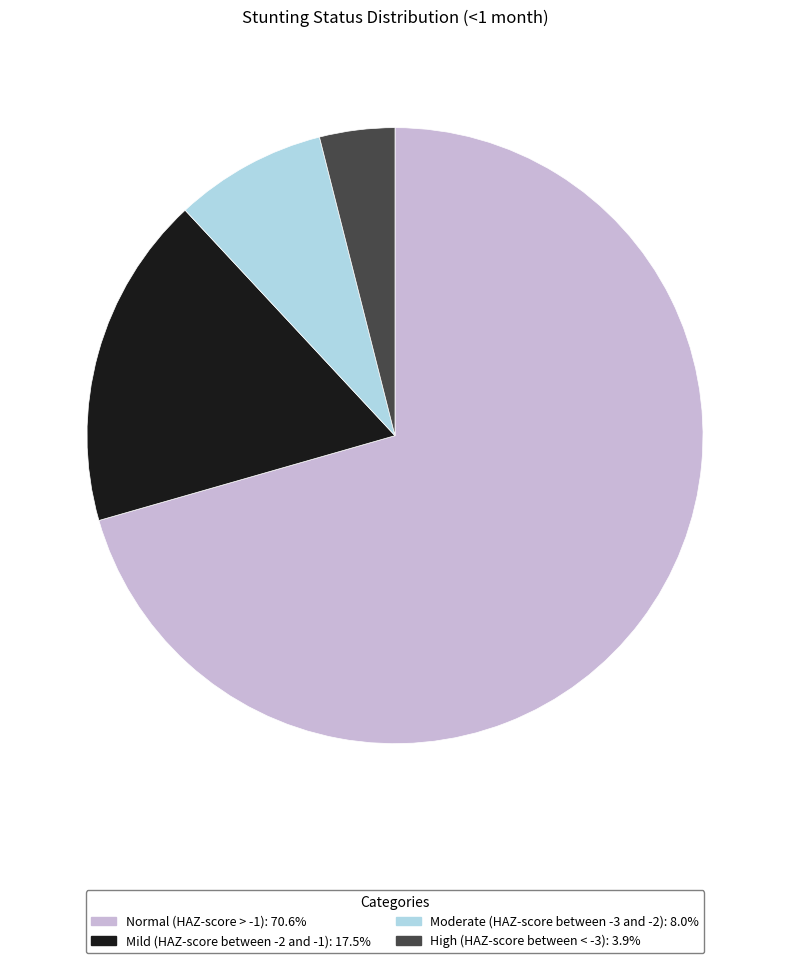

The Normal (HAZ-score > -1) slice represents 71% of the pie. True or false?

True